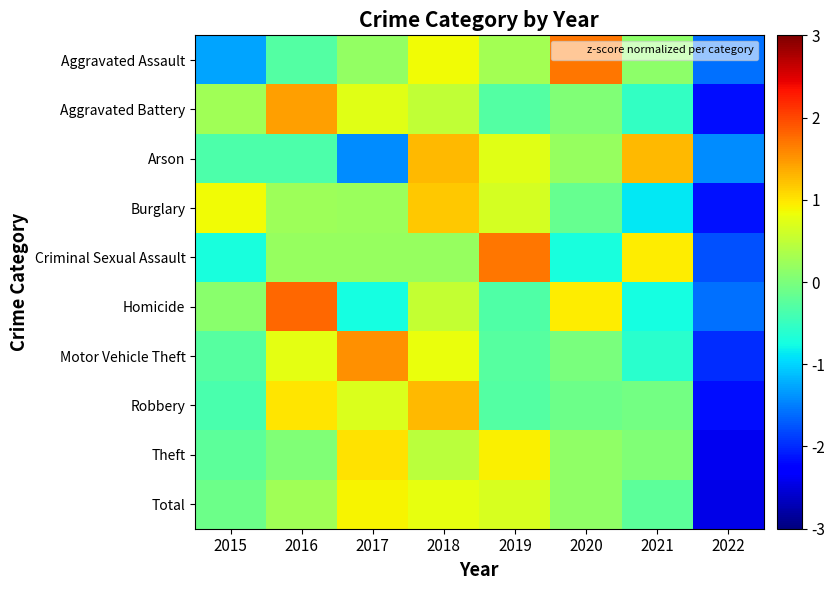

List the series in order of their peak value, highest first.

Homicide, Aggravated Assault, Criminal Sexual Assault, Motor Vehicle Theft, Aggravated Battery, Arson, Robbery, Burglary, Theft, Total